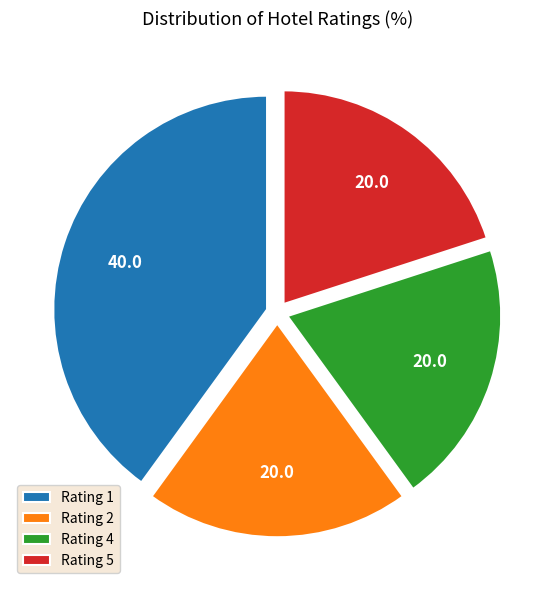

True or false: Rating 1 accounts for 47% of the total.

False